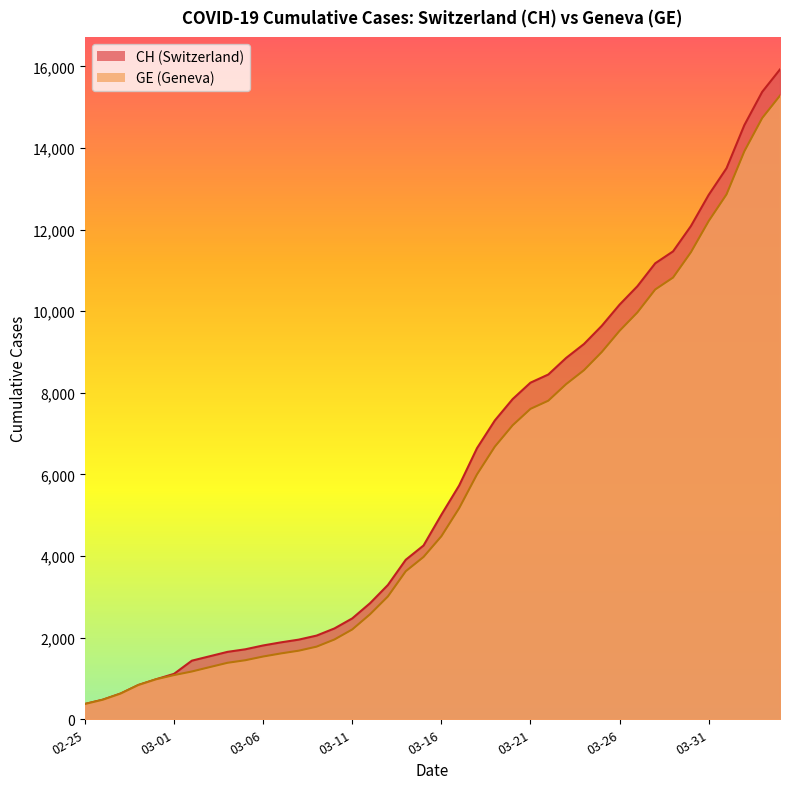

At how many categories does at least one series exceed 3317?

22